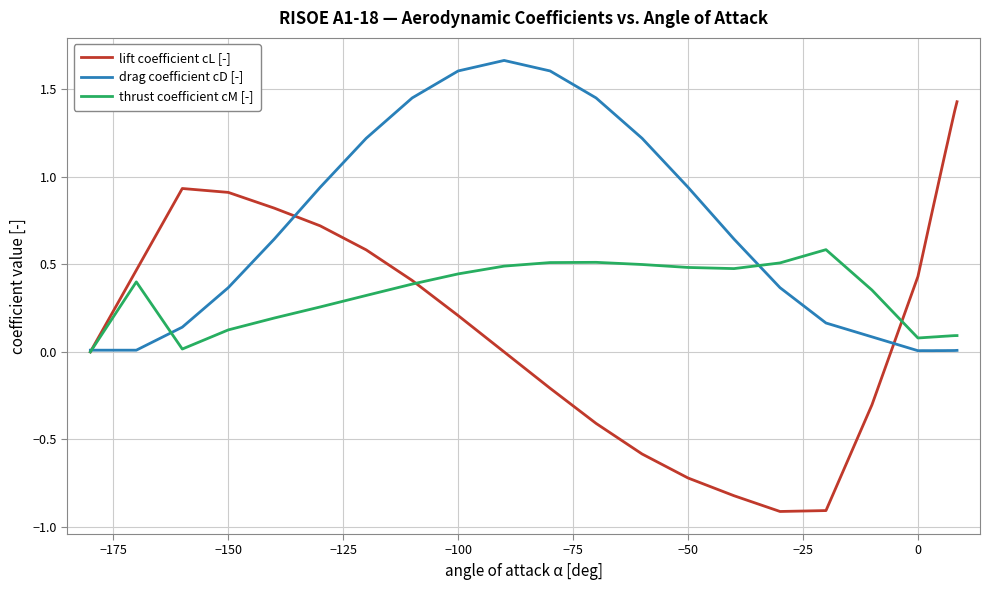

True or false: thrust coefficient cM [-] and drag coefficient cD [-] cross at least once.

True